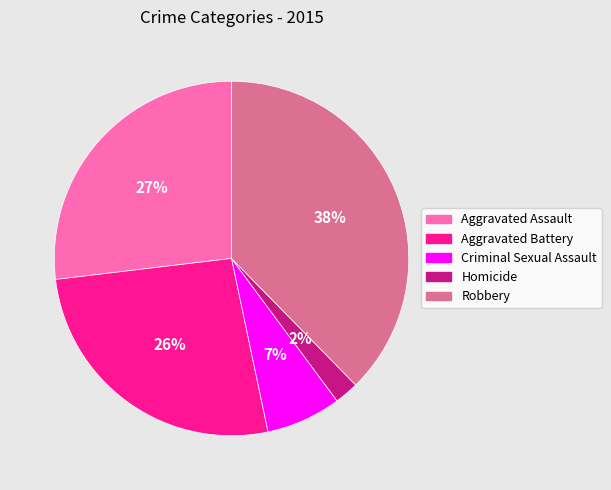

Which category has the biggest portion of the pie?

Robbery